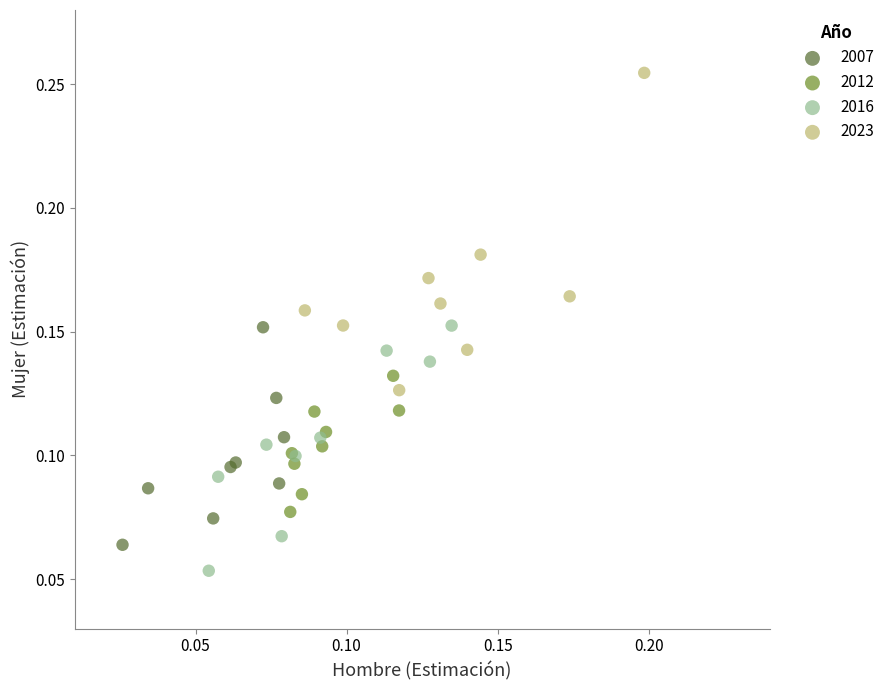

Which series reaches the minimum Y coordinate?

2016